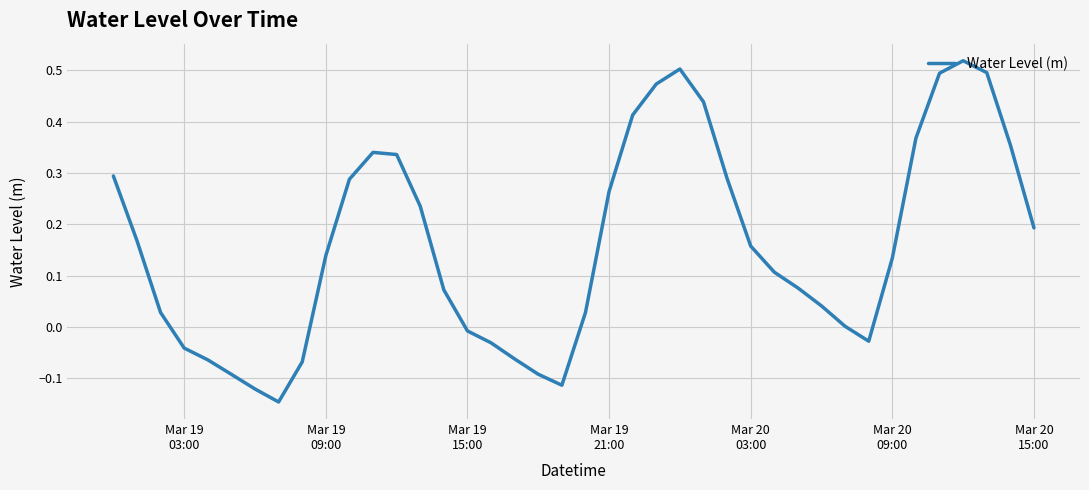

How many lines are shown in the chart?

1